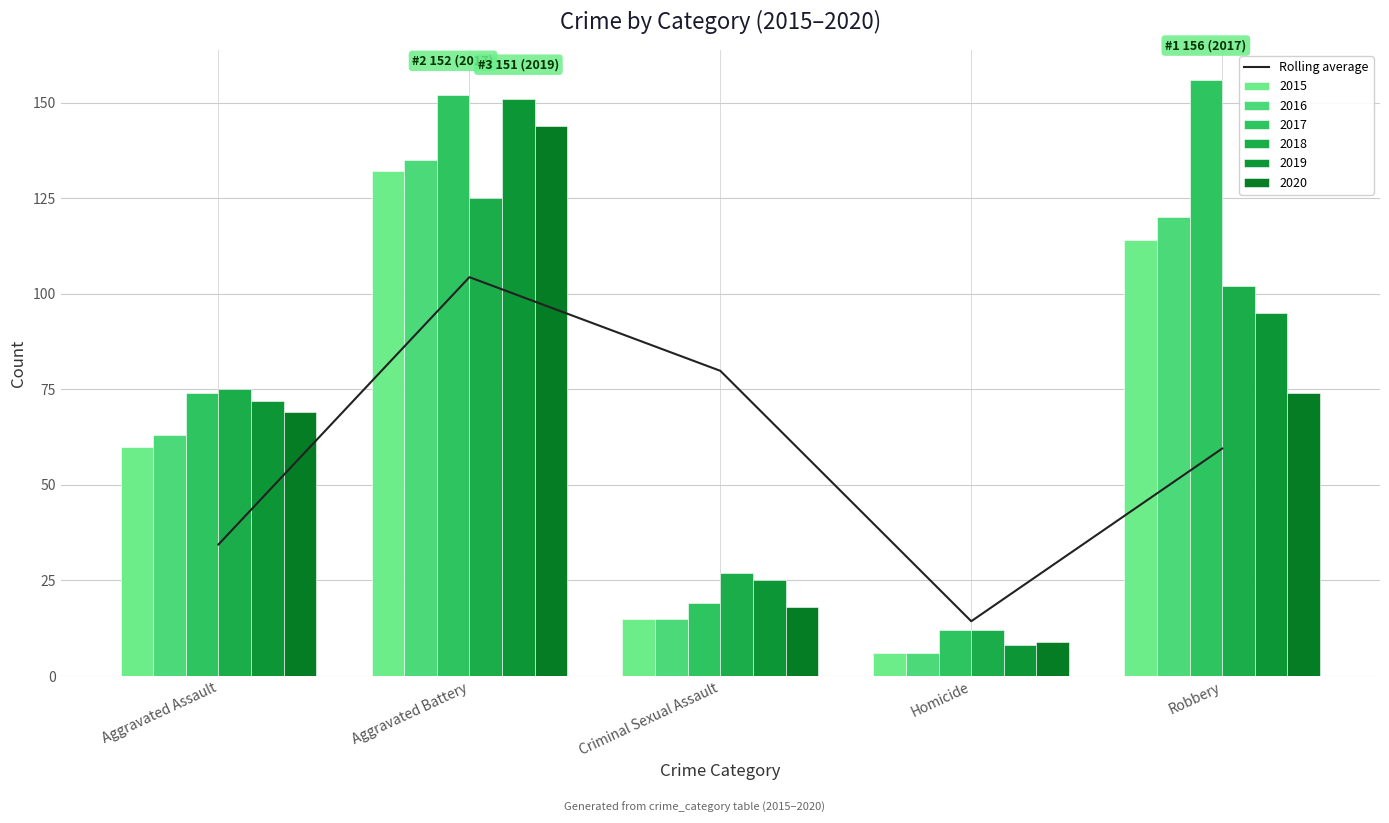

Between Robbery and Criminal Sexual Assault, which is larger?

Criminal Sexual Assault